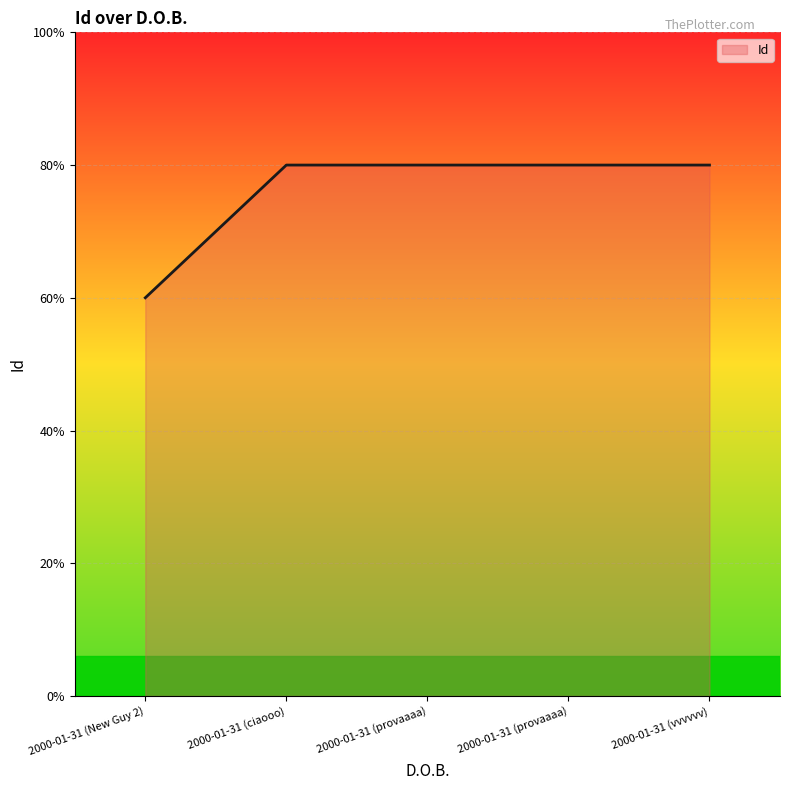

Does the chart display data point markers on the line(s)?

No